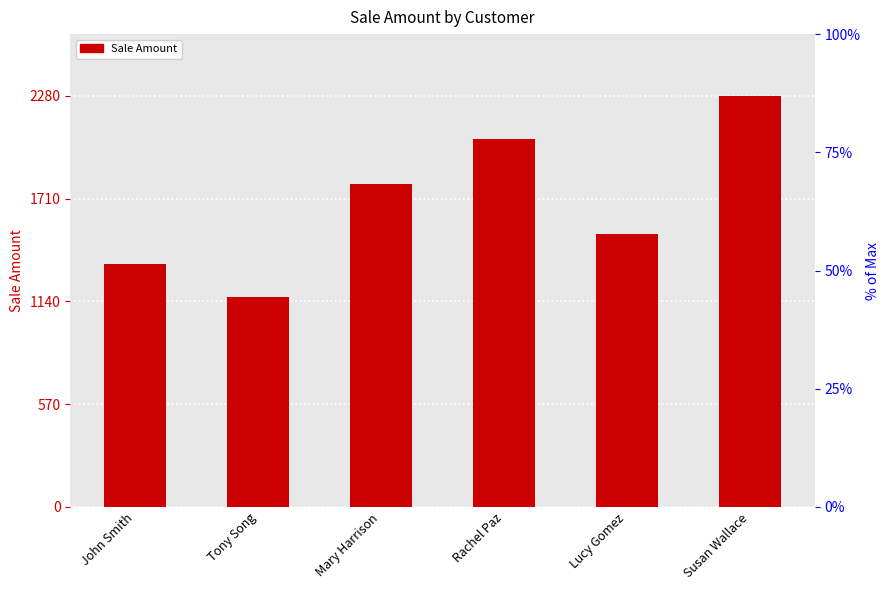

Does the chart contain stacked bars?

No